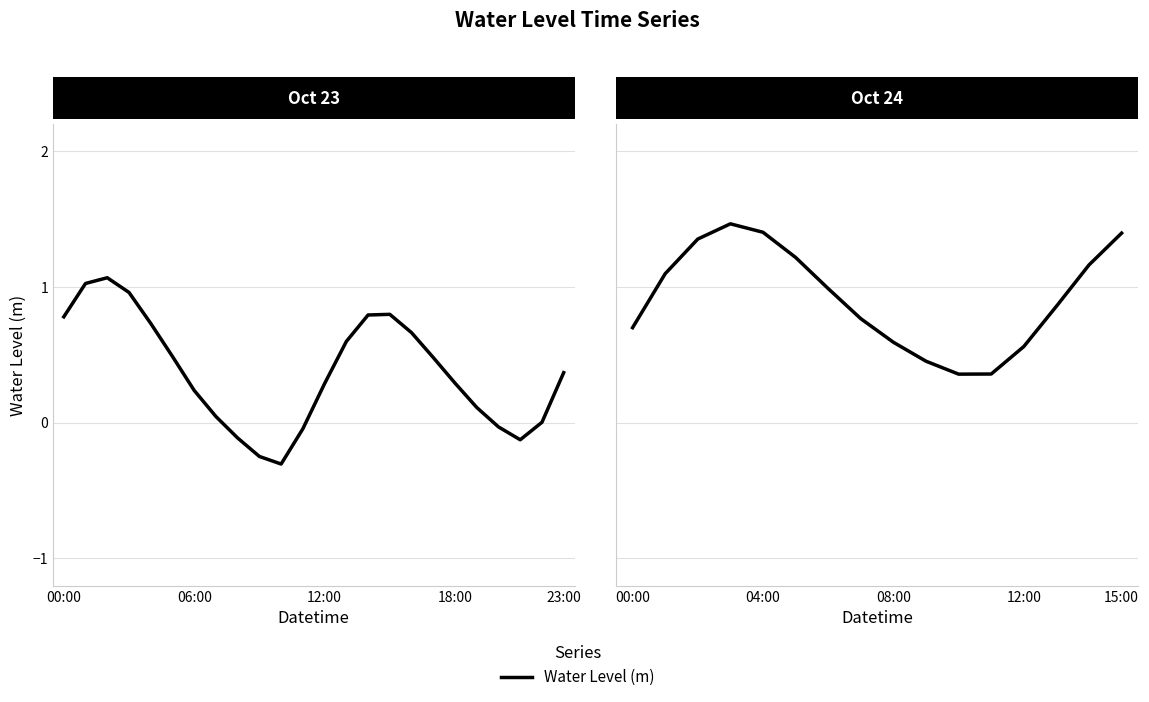

Which label corresponds to the smallest value in the chart?

10